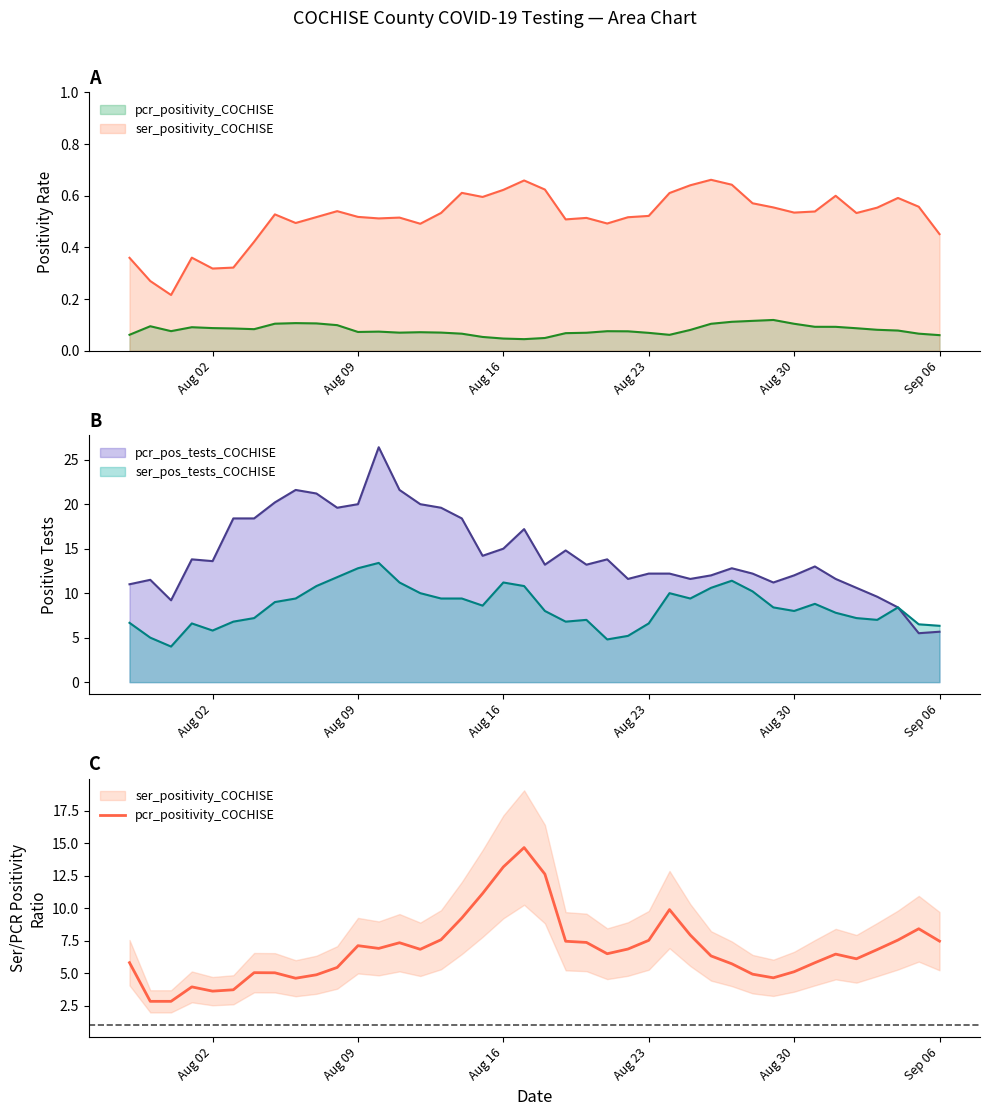

How many data points are above 6?

24